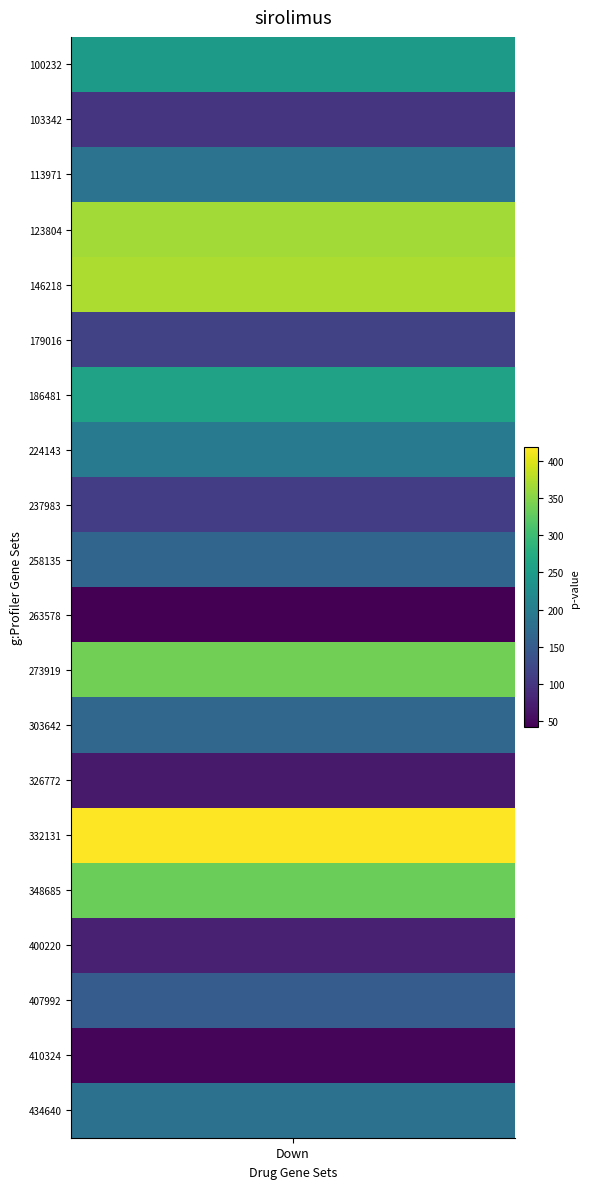

Reading left to right, transcribe all the data shown in this chart.

0=246.5	1=97.6	2=185.7	3=366.0	4=372.2	5=116.5	6=258.3	7=197.5	8=110.8	9=164.0	10=41.7	11=337.7	12=165.4	13=68.3	14=418.3	15=333.7	16=76.3	17=151.0	18=47.4	19=182.5